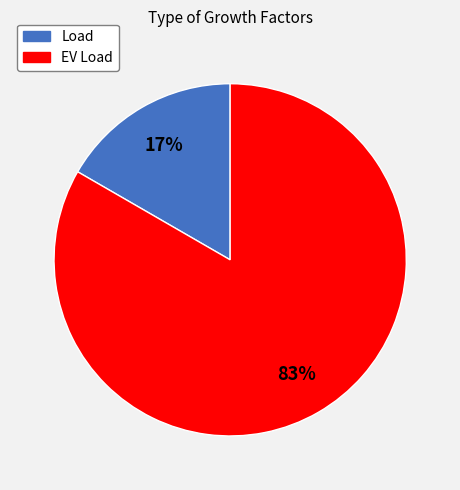

The EV Load slice represents 83% of the pie. True or false?

True